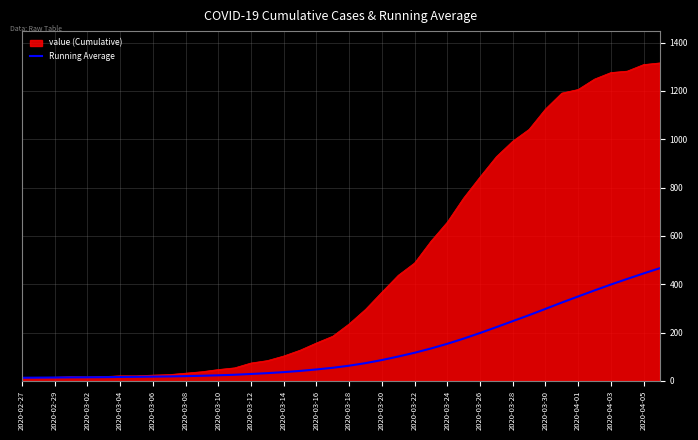

List the series in order of their overall mean, lowest first.

Running Average, value (Cumulative)